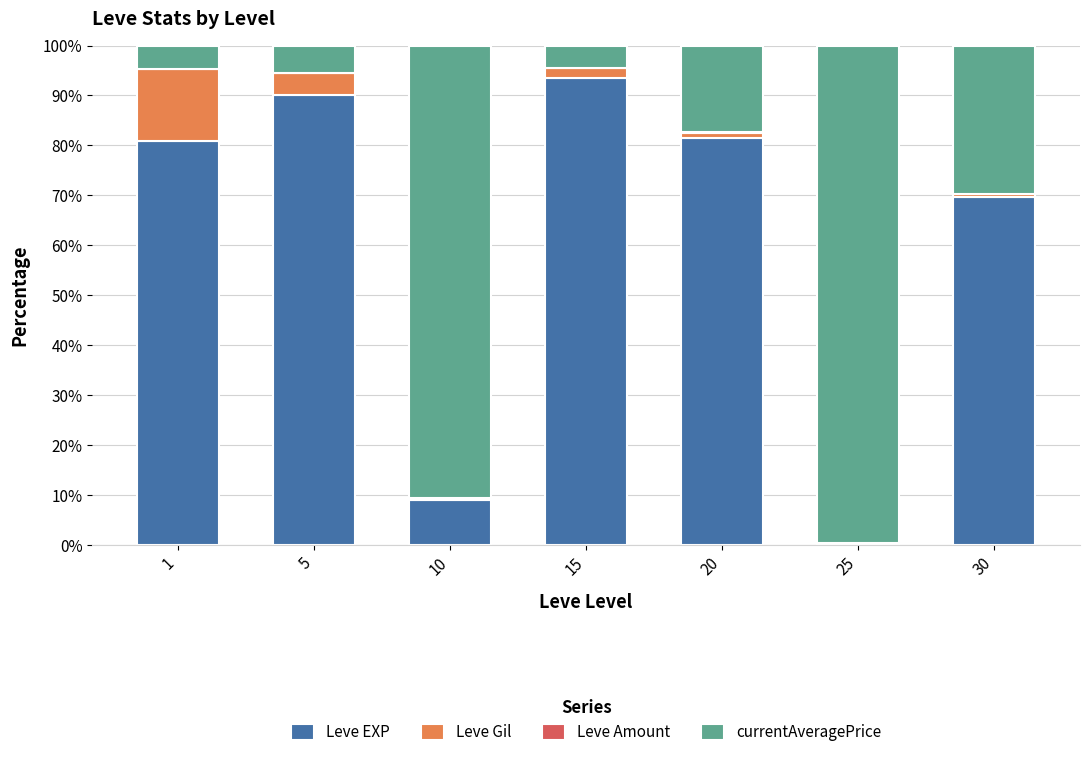

At which label does Leve EXP reach its peak?

15